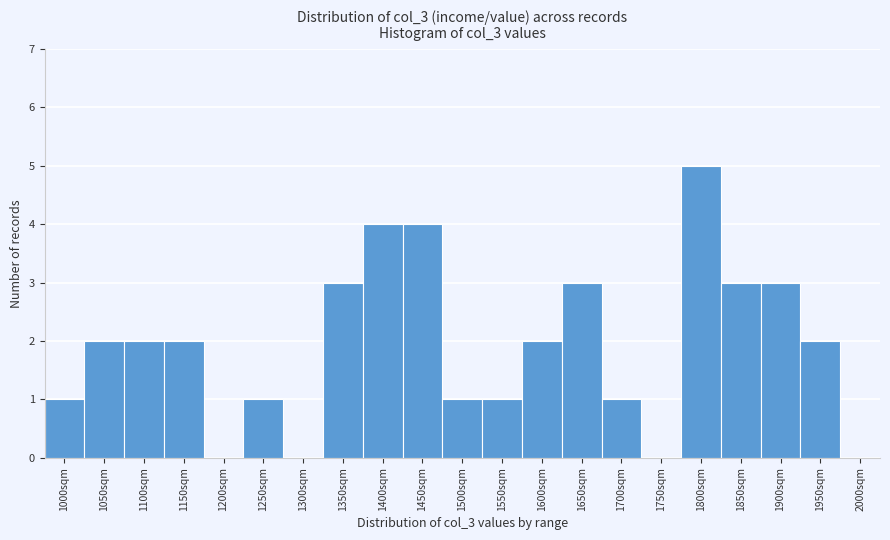

Reading left to right, what are all the values shown in this chart?

1000sqm=1	1050sqm=2	1100sqm=2	1150sqm=2	1200sqm=0	1250sqm=1	1300sqm=0	1350sqm=3	1400sqm=4	1450sqm=4	1500sqm=1	1550sqm=1	1600sqm=2	1650sqm=3	1700sqm=1	1750sqm=0	1800sqm=5	1850sqm=3	1900sqm=3	1950sqm=2	2000sqm=0